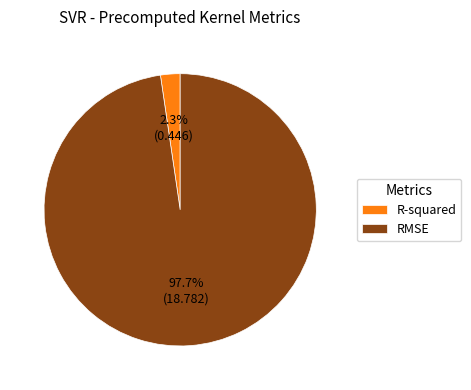

Is it true that R-squared is 2% of the pie?

True